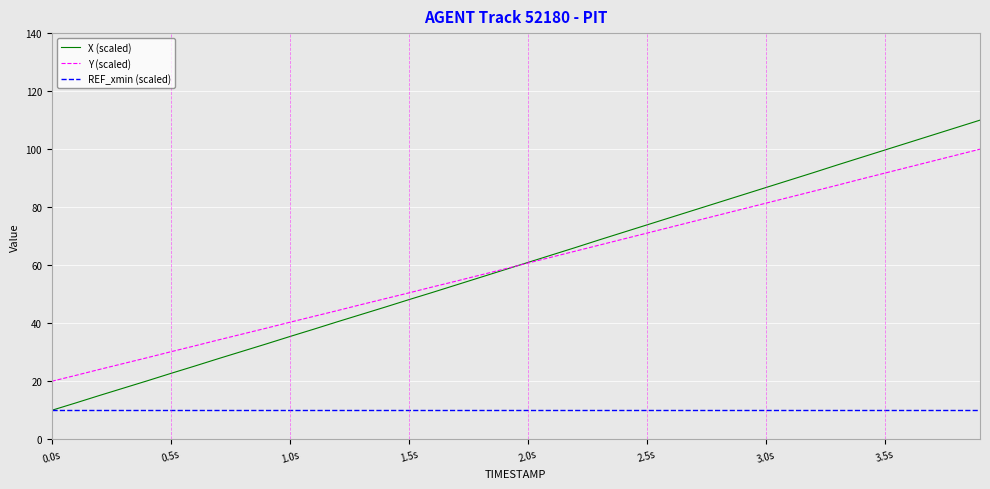

What is the lowest value of the REF_xmin (scaled) series?

10.0